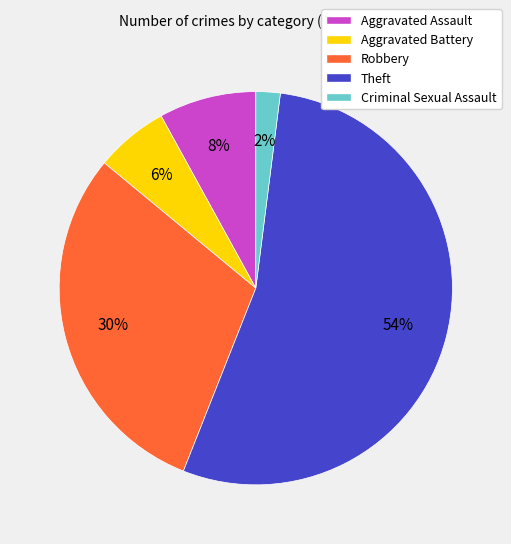

To the nearest percent, what percentage of the pie is Robbery?

30%